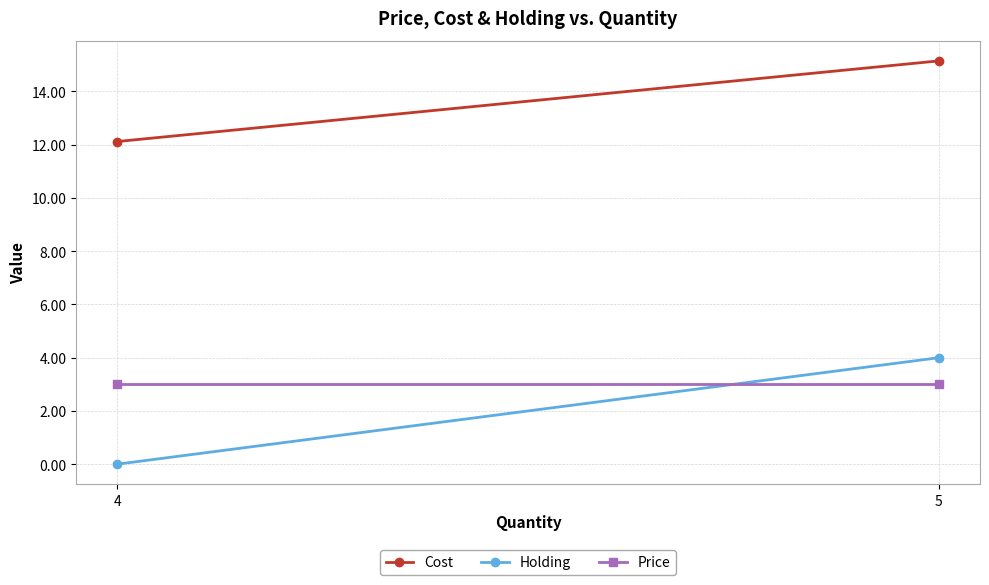

Rank the series by their maximum value, from lowest to highest.

Price, Holding, Cost